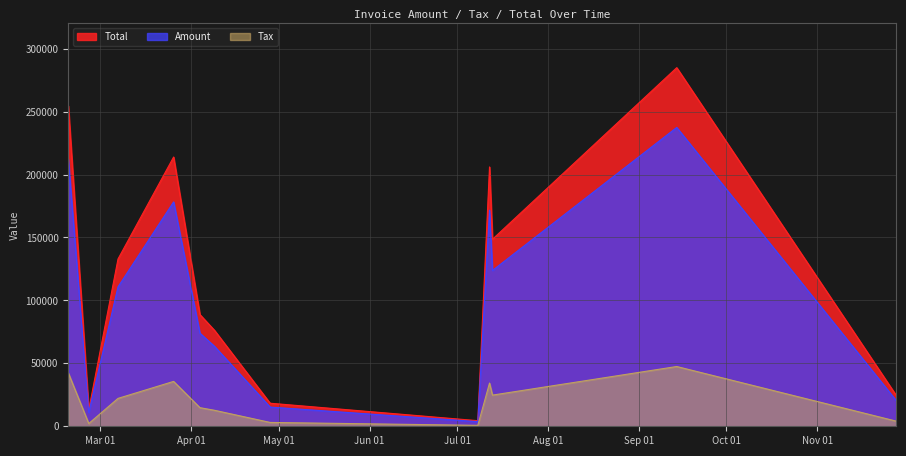

What is the total value across all series at 2017-04-04?

177477.6